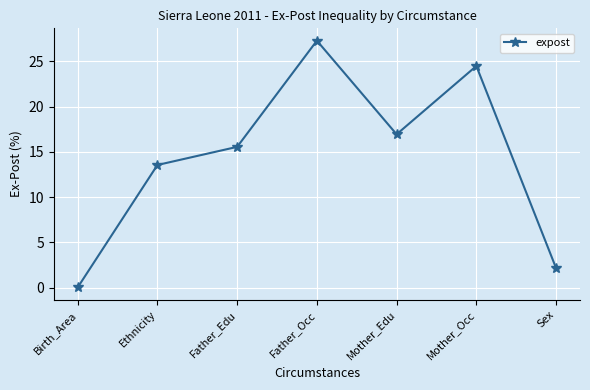

What is the value of the 4th point from the left?

27.3